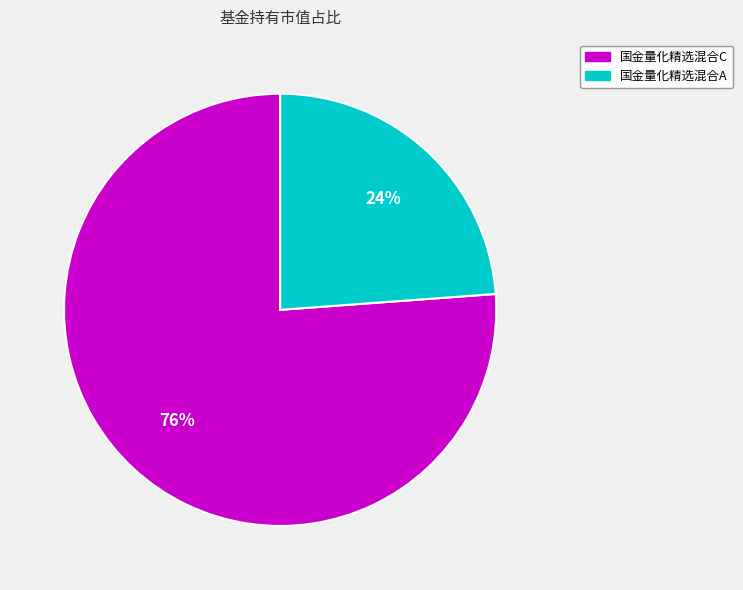

How many segments does this pie chart have?

2